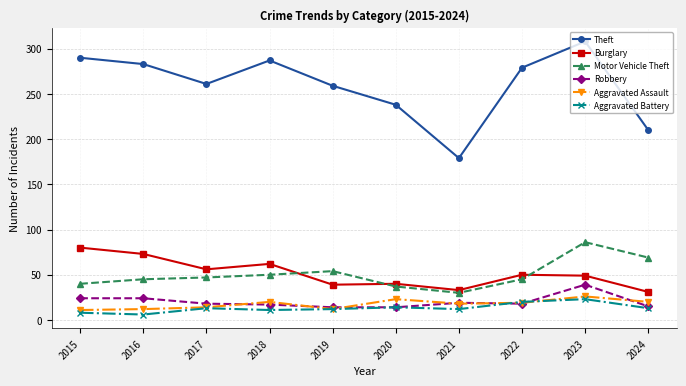

The value of Robbery at 2022 is 32. True or false?

False